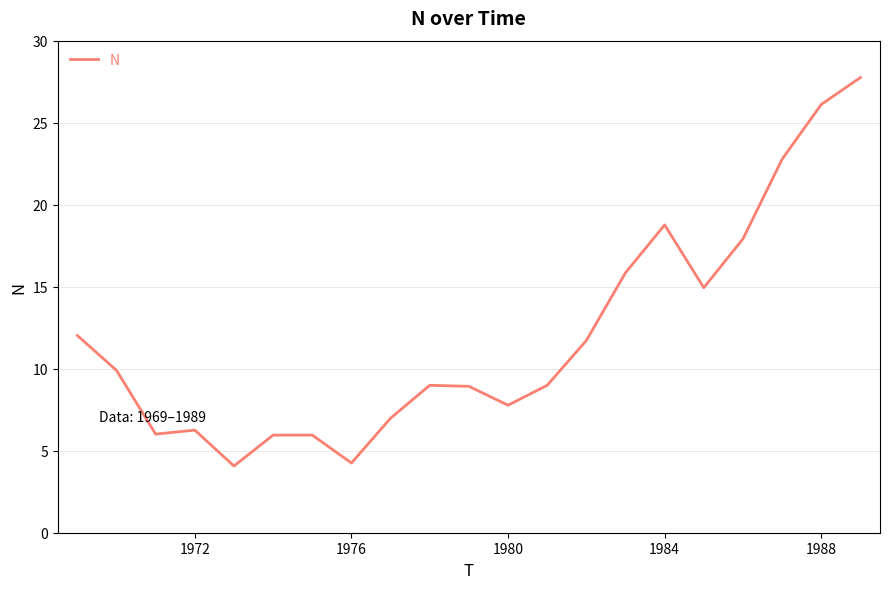

What is the difference between the maximum and minimum values?

23.7